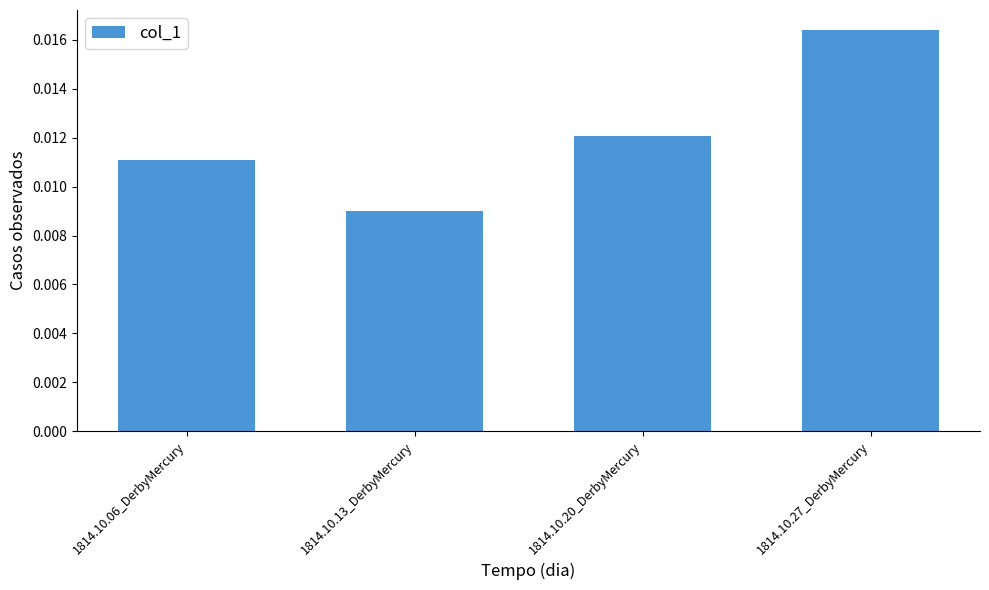

Between 1814.10.27_DerbyMercury and 1814.10.13_DerbyMercury, which is larger?

1814.10.27_DerbyMercury